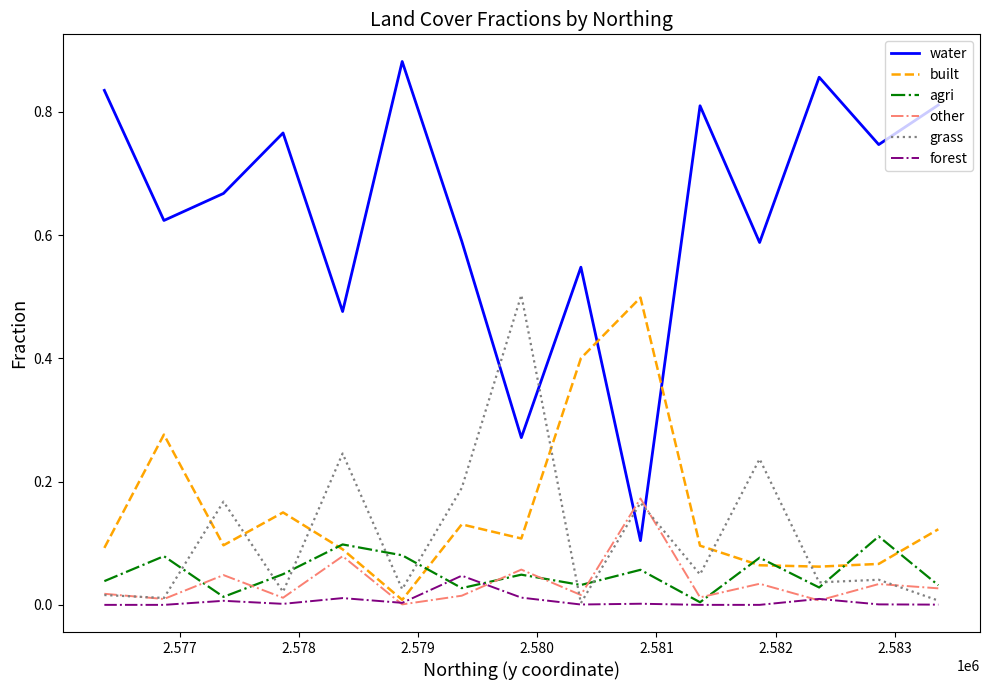

Count the number of categories in the chart.

15